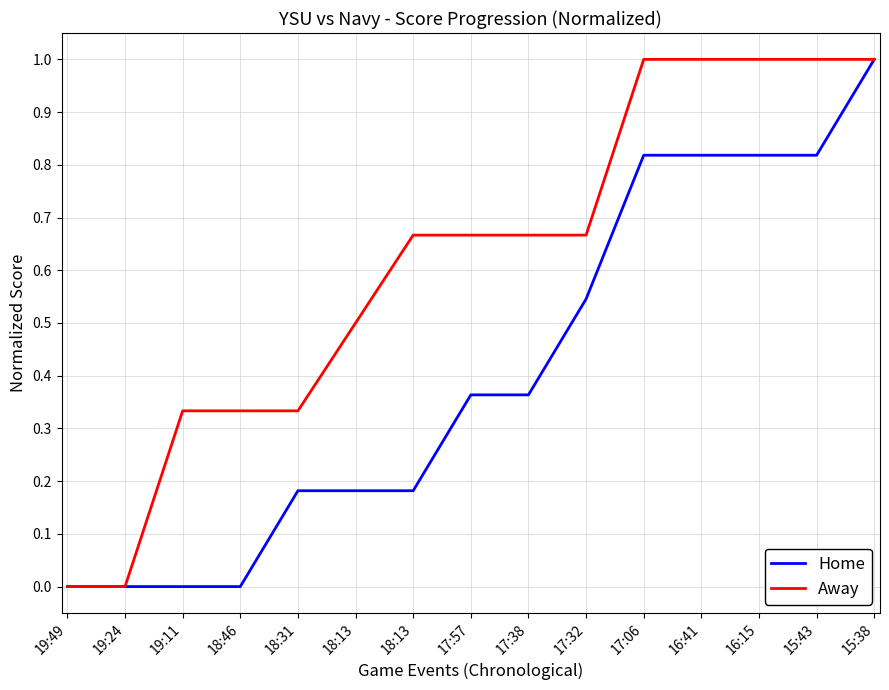

What is the label of the 7th point from the right?

17:38